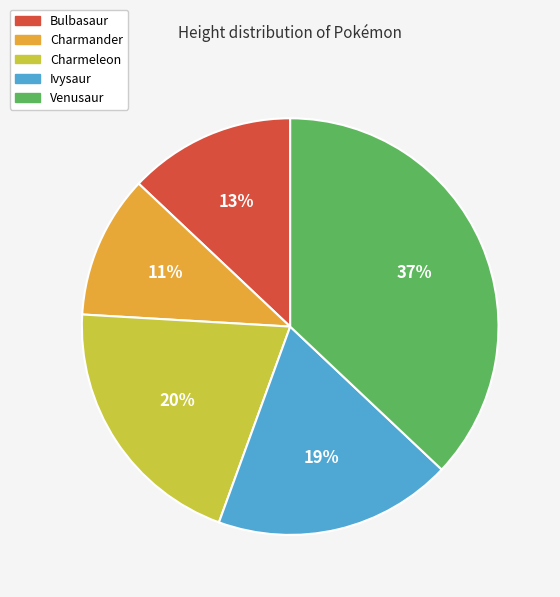

Which has a higher value, Ivysaur or Charmander?

Ivysaur